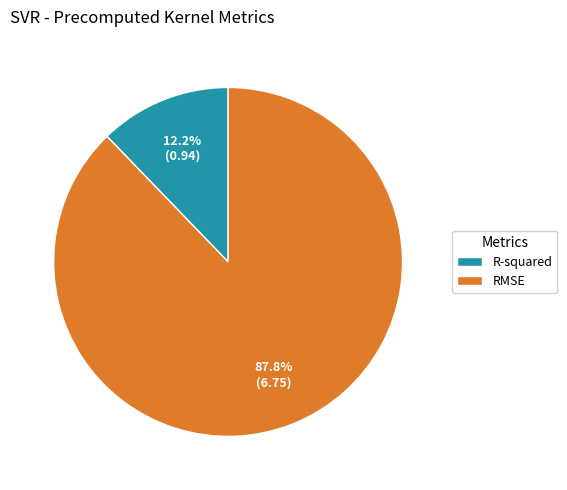

What is the smallest slice in the pie chart?

R-squared